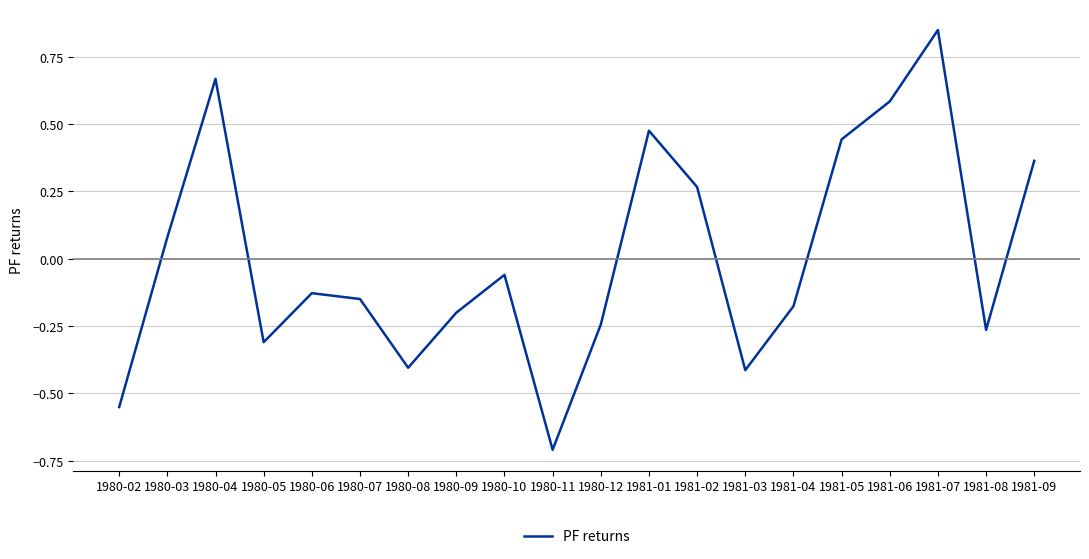

The value at 1980-05 is -0.2. True or false?

False